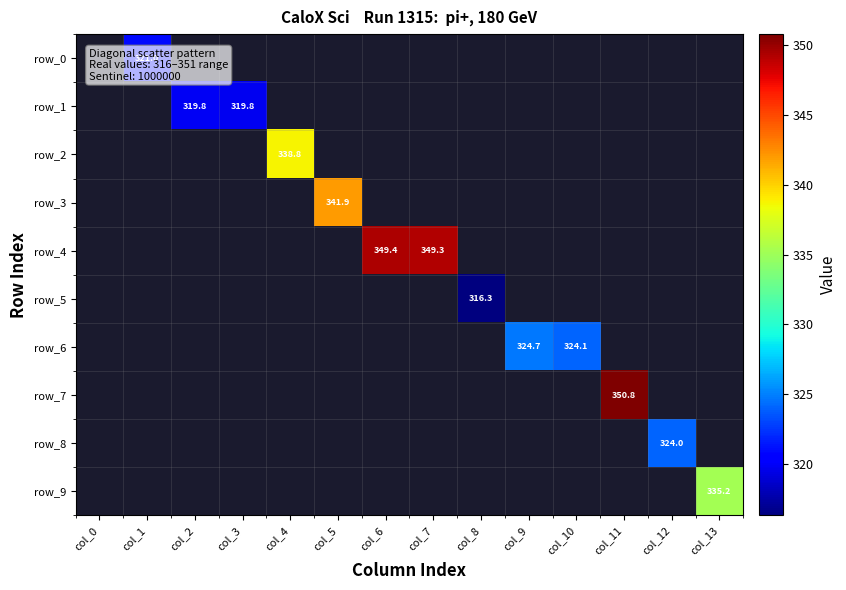

Which category has the highest value across all series?

col_11